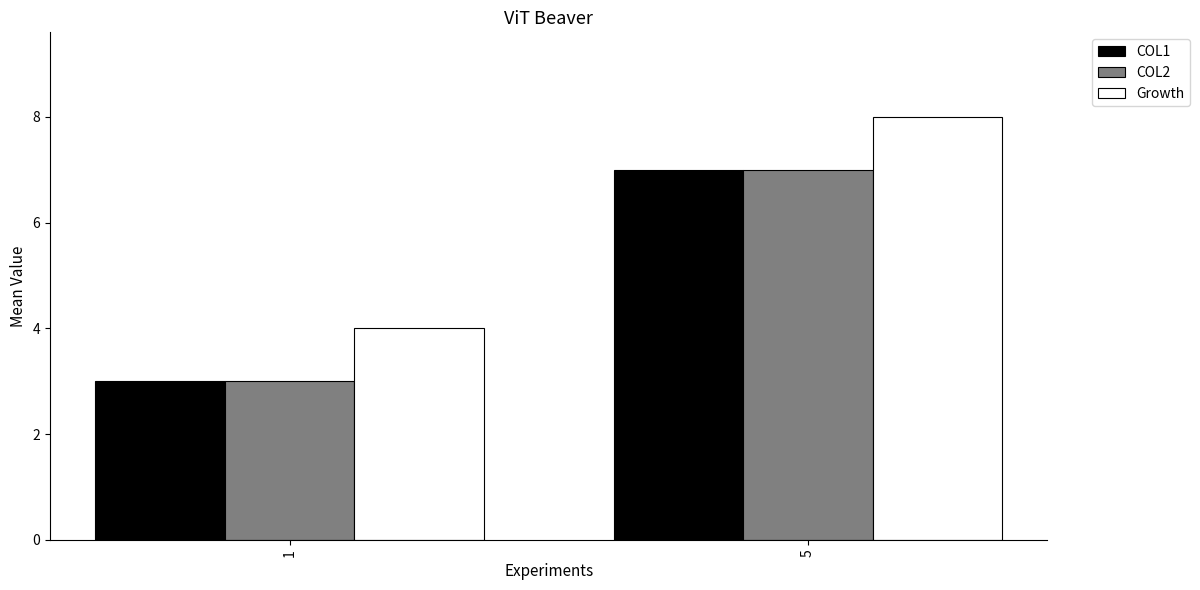

Reading right to left, what are all the values shown in this chart?

COL1: 5=7	1=3
COL2: 5=7	1=3
Growth: 5=8	1=4